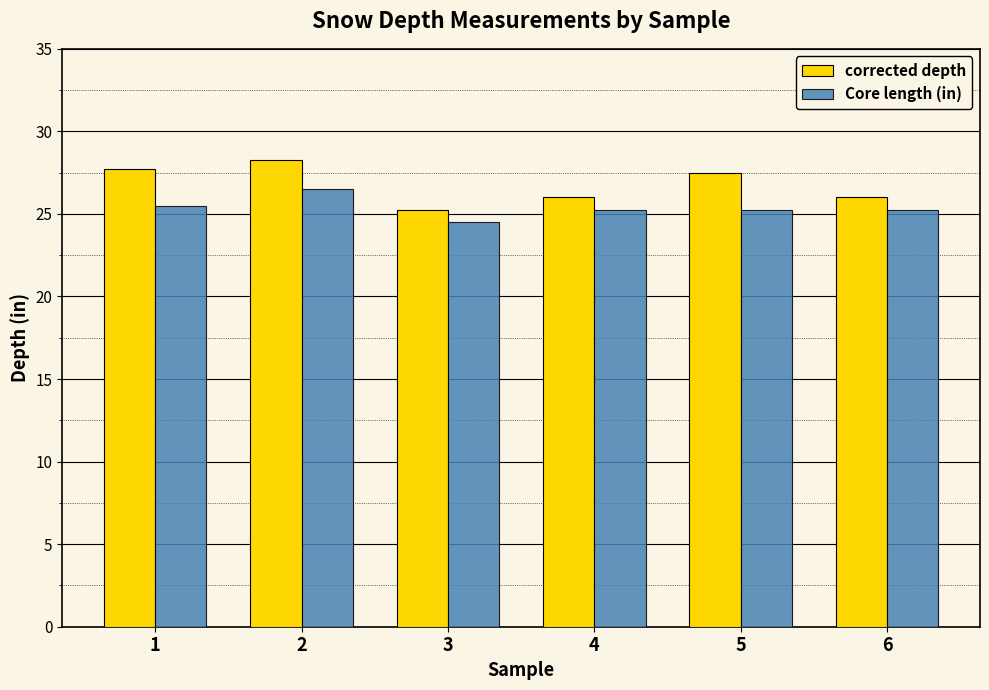

Is it true that corrected depth equals 40.5 at 4?

False